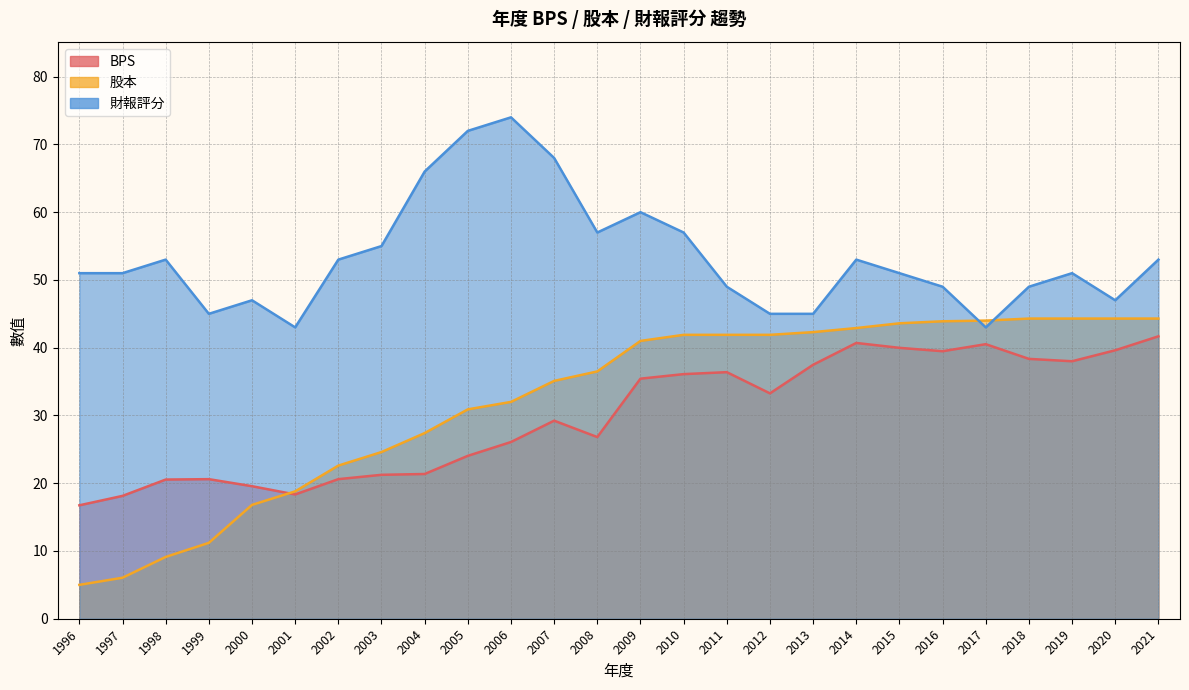

After their last crossing, which series has the higher values: 財報評分 or 股本?

財報評分